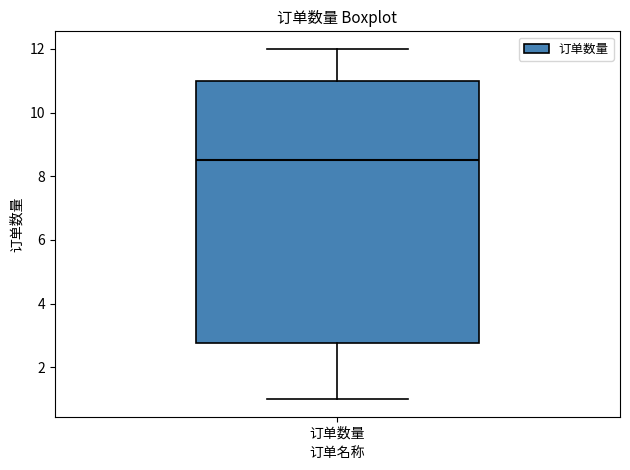

Transcribe this box plot: give where the median line is, the range the box spans, and where the two whiskers end, as read against the y-axis. The values are not printed on the chart, so give them approximately, as read against the axis.

median 8.6, box 2.8 to 11.0, whiskers 1.0 to 12.0